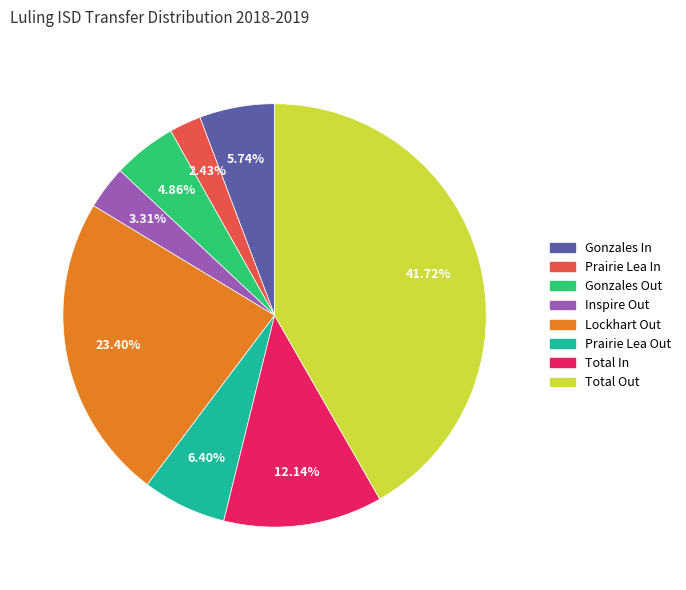

Is there any slice that represents more than half of the pie?

No